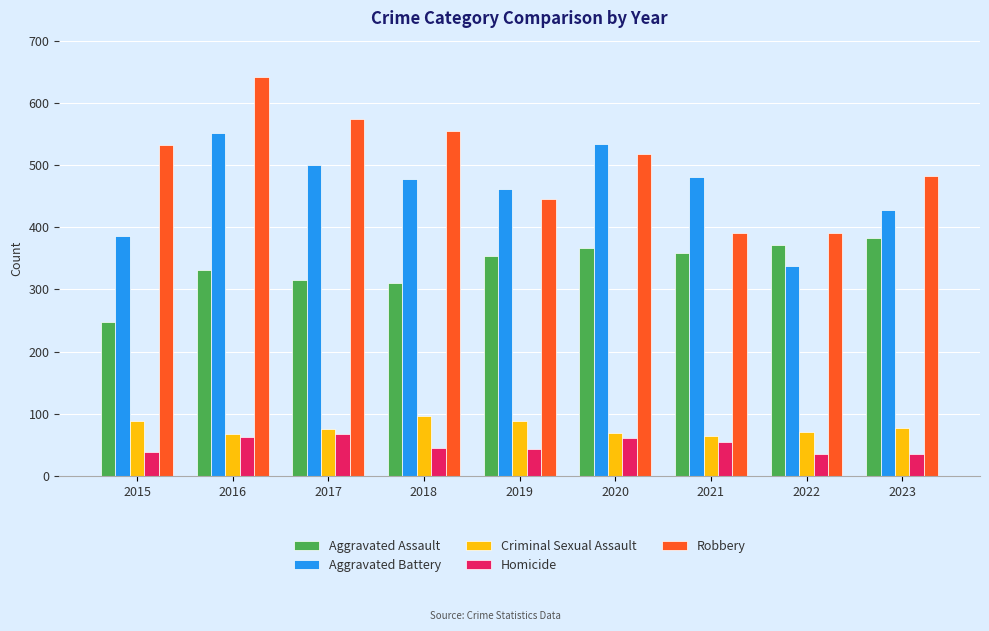

Which series has the largest total across all categories?

Robbery